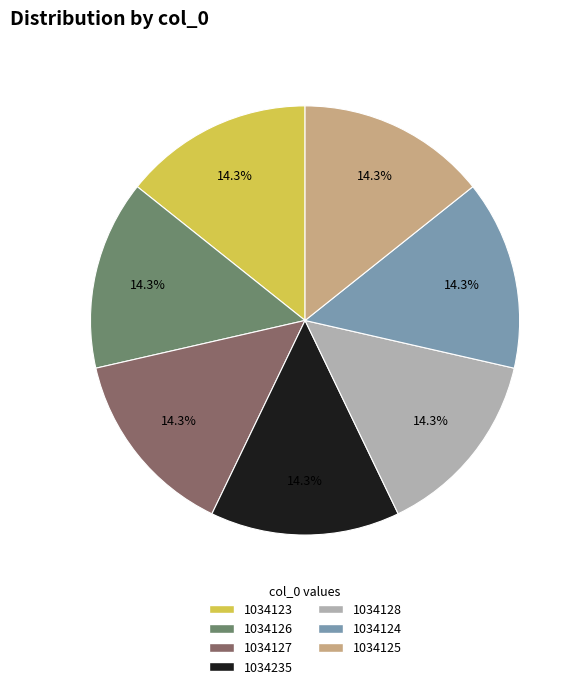

Is there a majority slice in this chart?

No